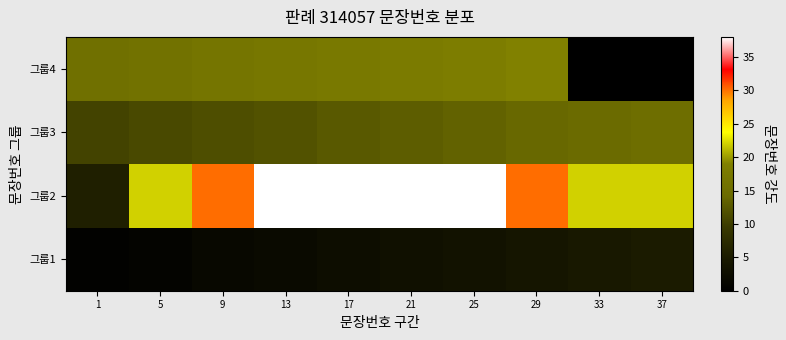

What is the difference between the highest and lowest values at 21?

35.0